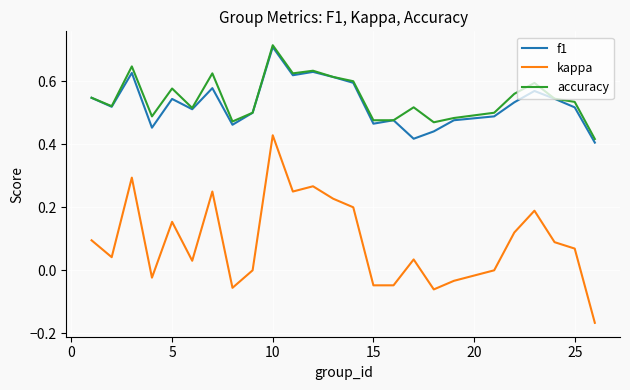

Which series has the widest spread of values?

kappa